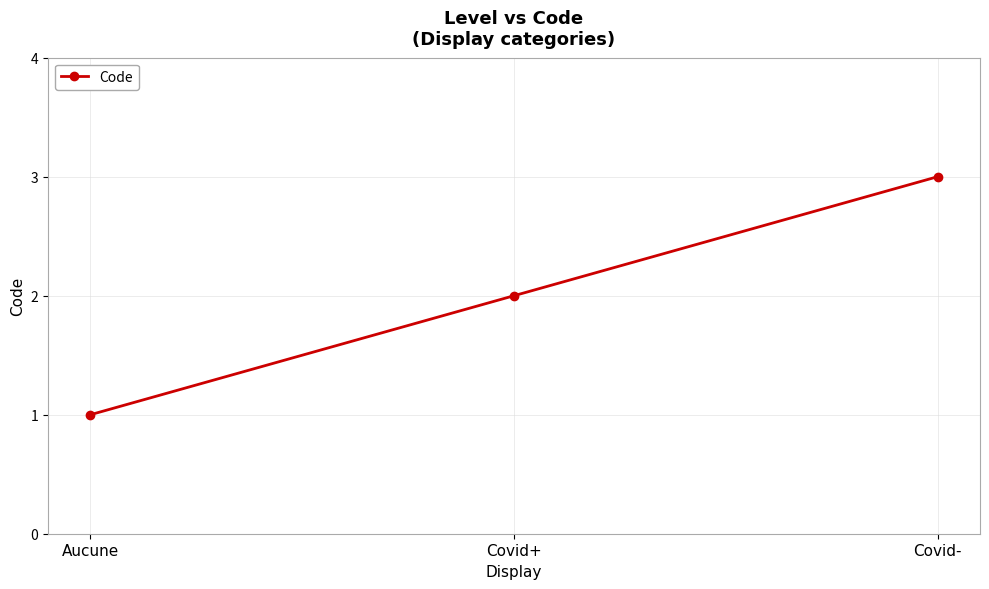

The value at Covid+ is 2. True or false?

True